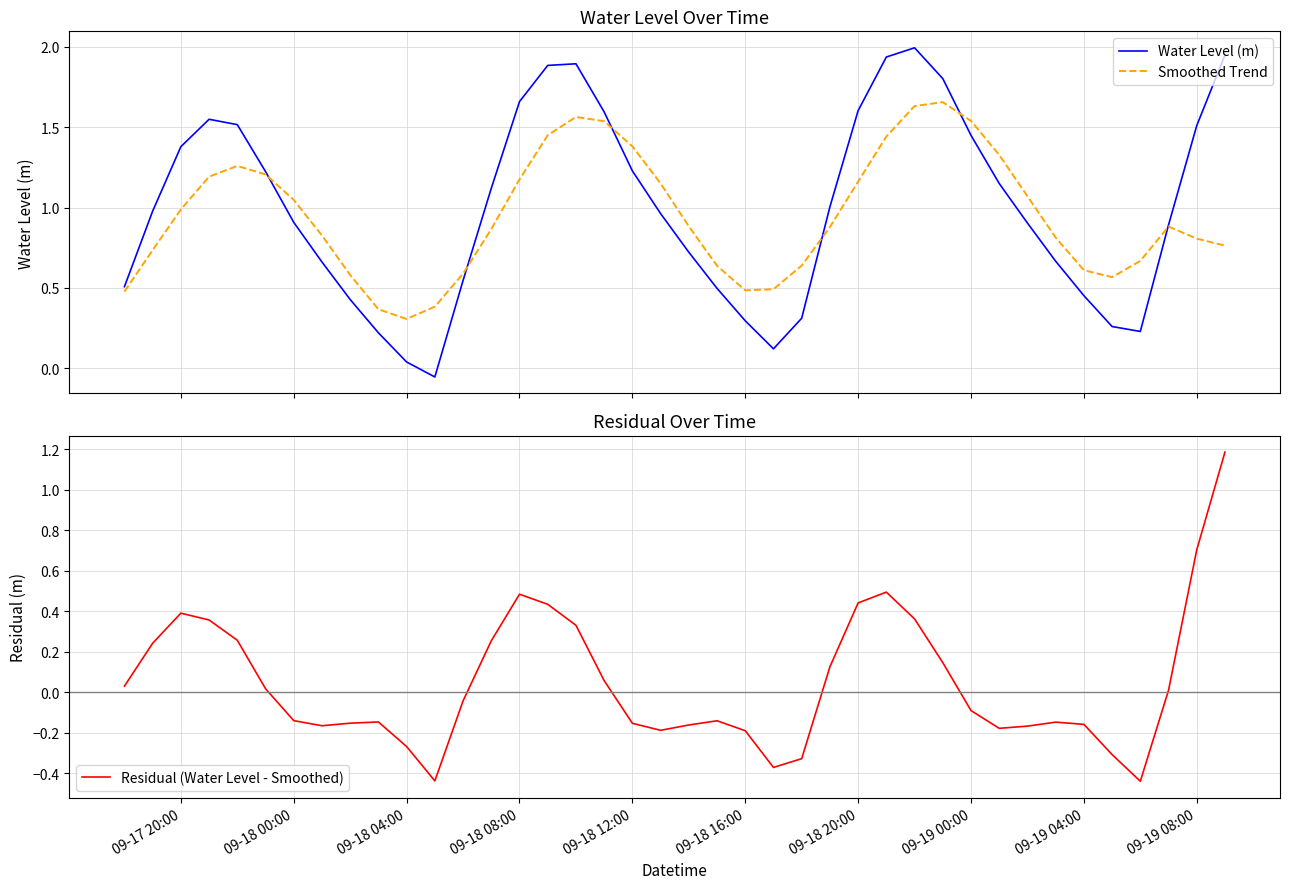

Is this an area chart (filled region under the line)?

No